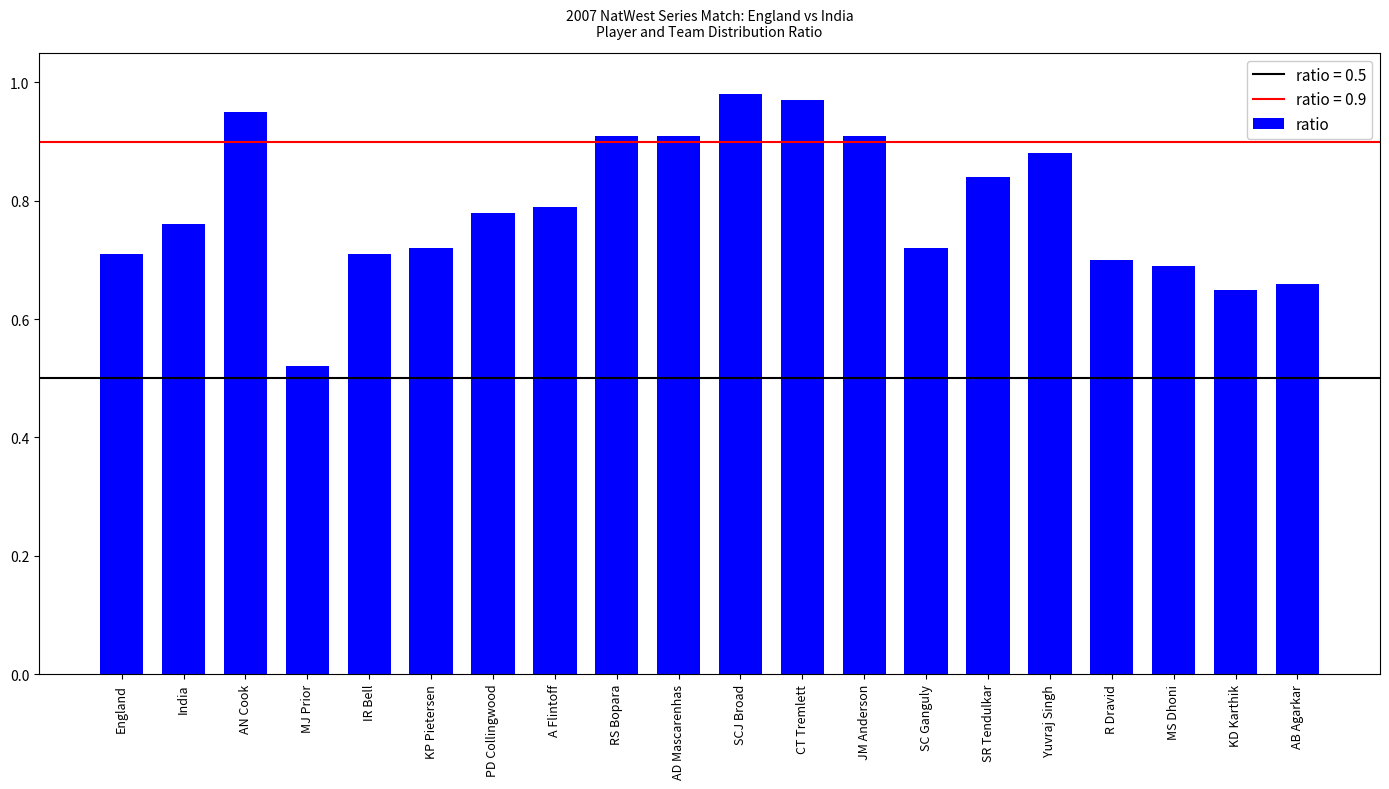

The value at AB Agarkar is 0.7. True or false?

True